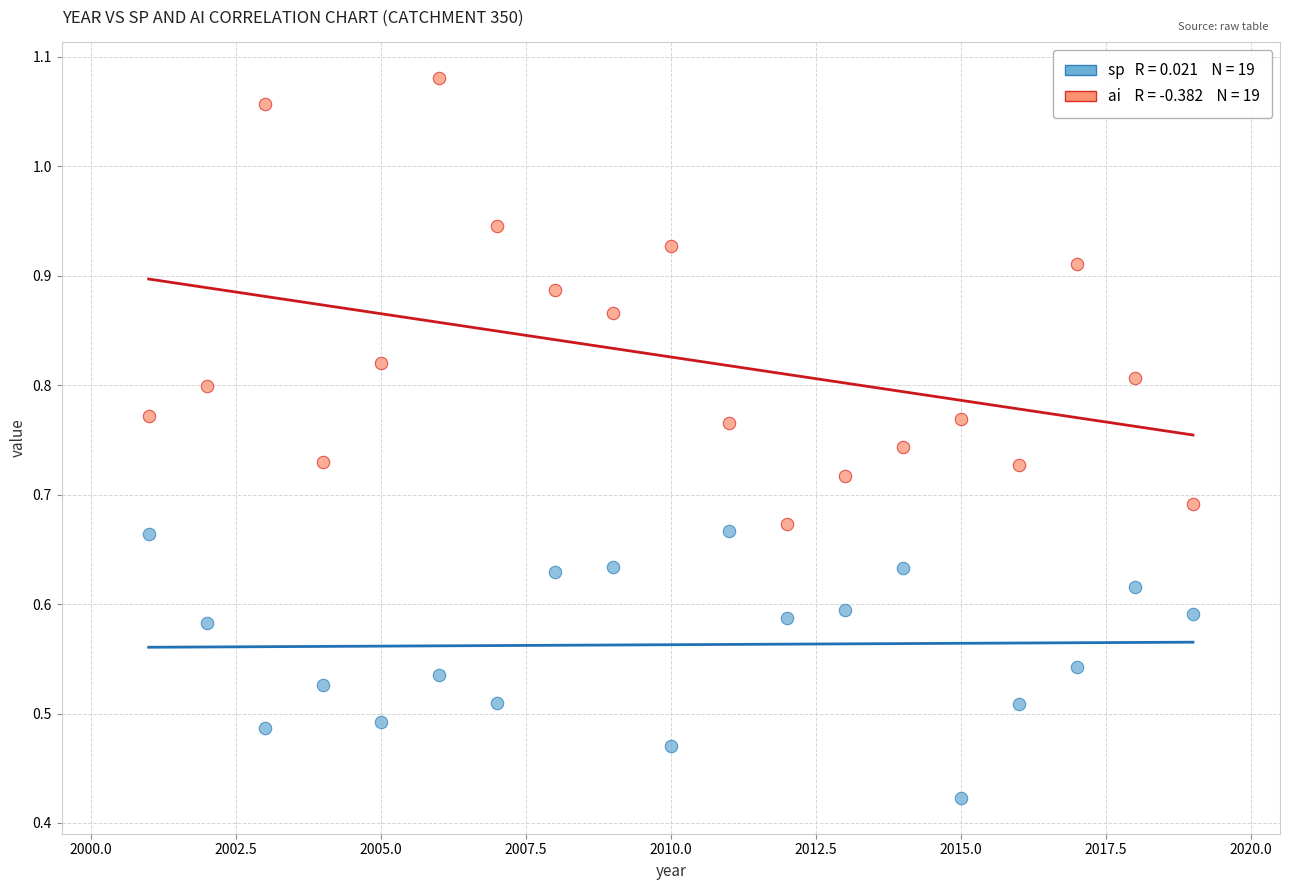

Across all data points, what is the range of X values (max minus min)?

18.0